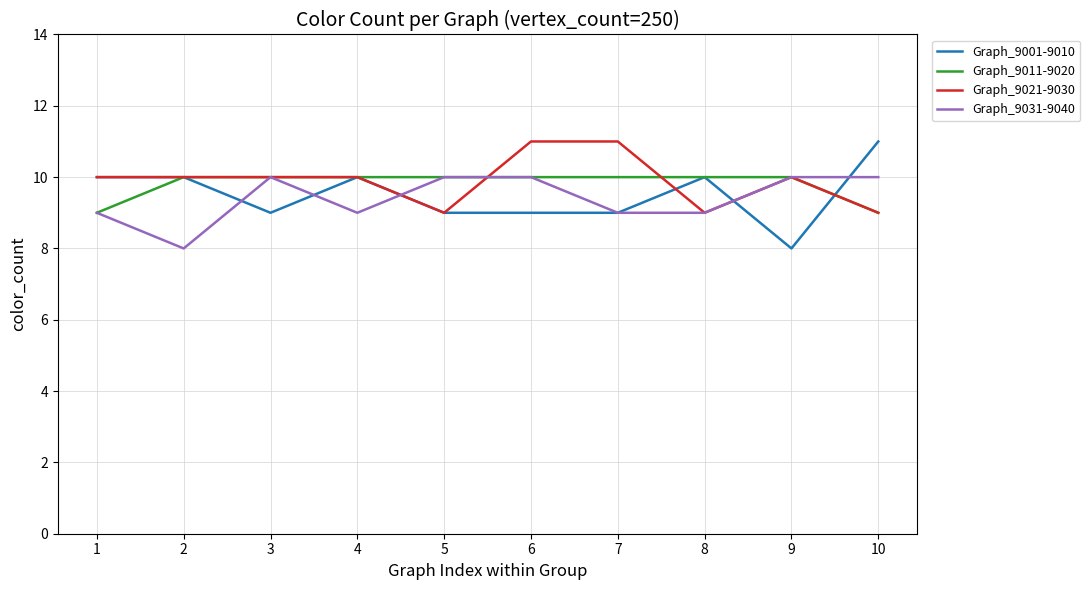

What is the total value across all series at 3?

39